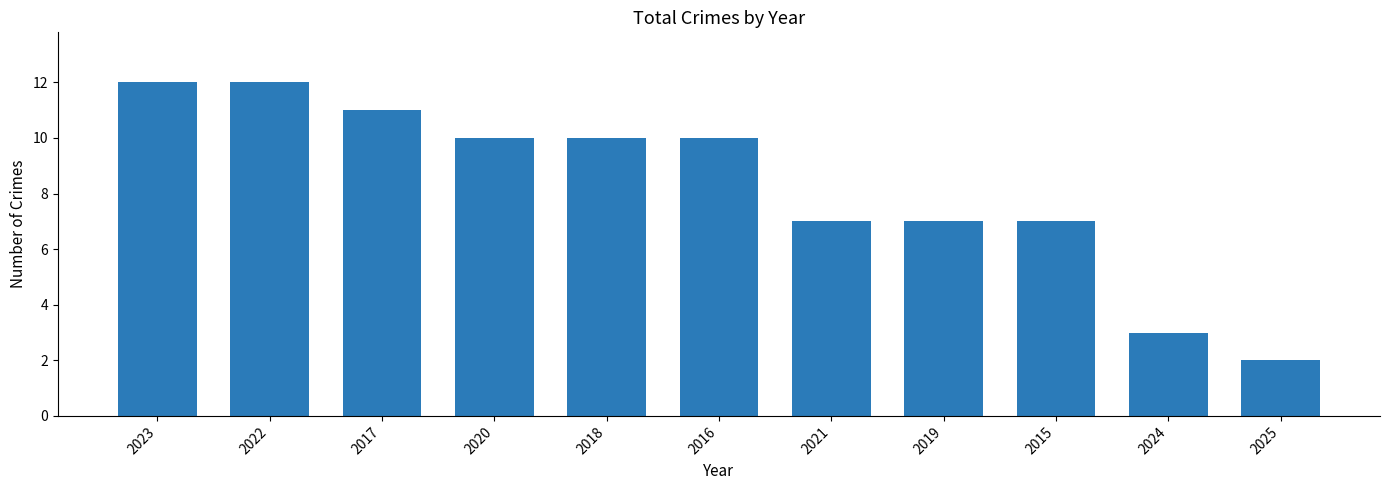

What is the greatest value displayed?

12